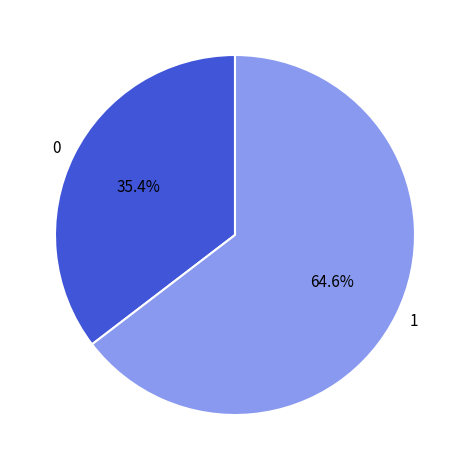

Which category accounts for the majority?

1